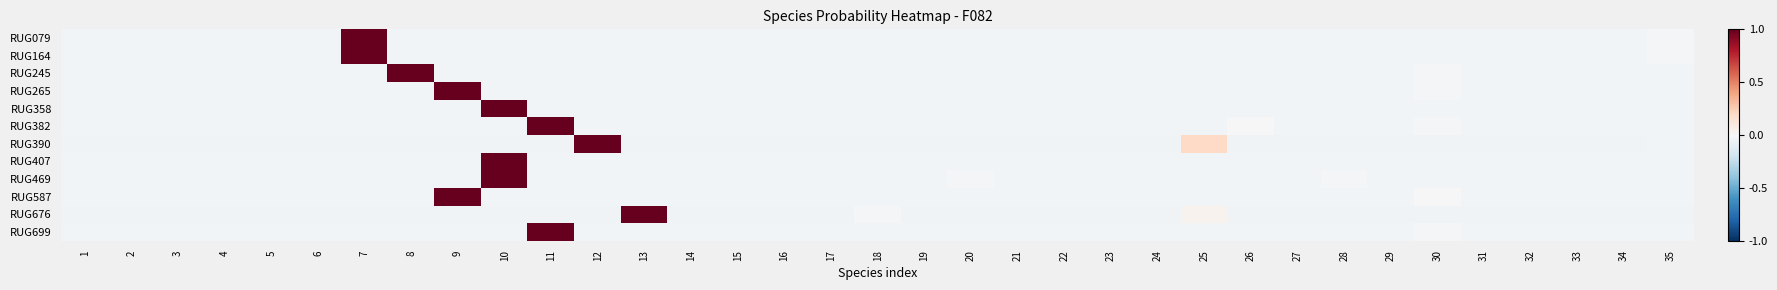

At how many categories does at least one series exceed 0?

8